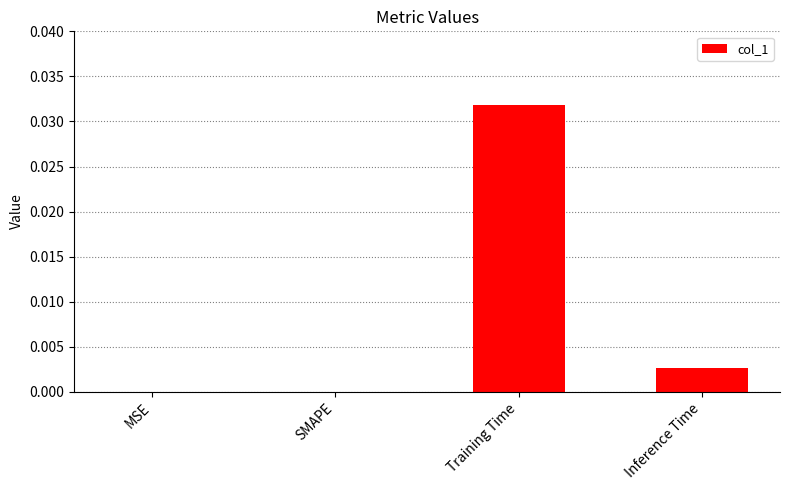

Are the bars horizontal?

No